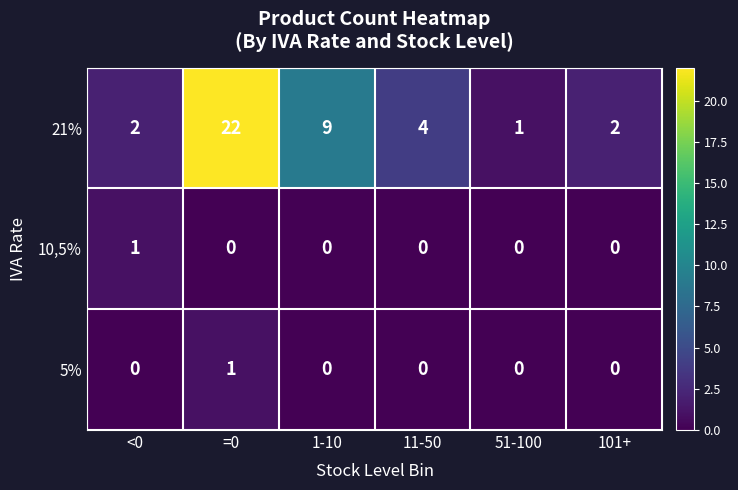

The 21% series shows 9 at 1-10. True or false?

True